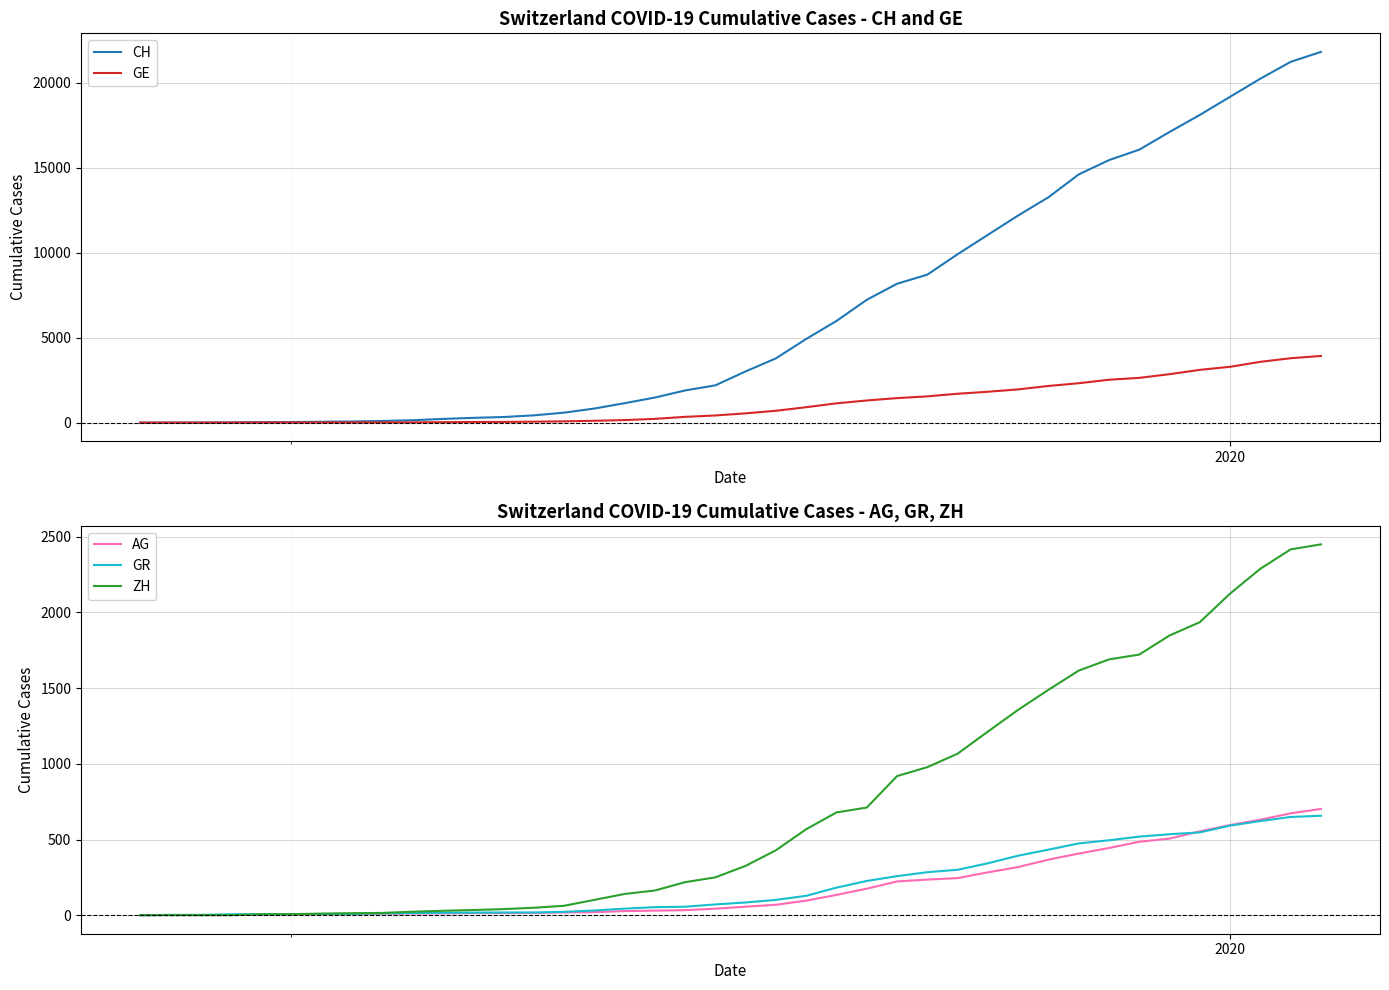

Is this an area chart (filled region under the line)?

No